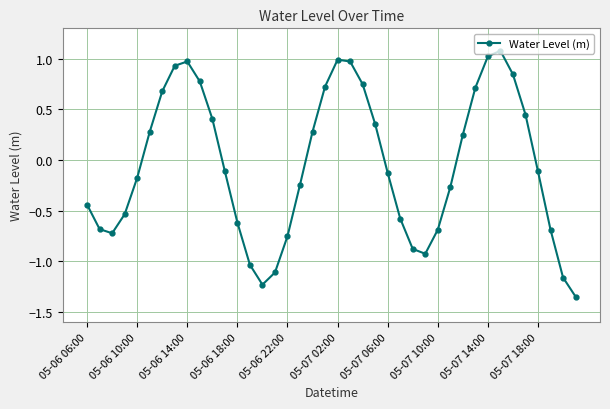

How many lines are shown in the chart?

1